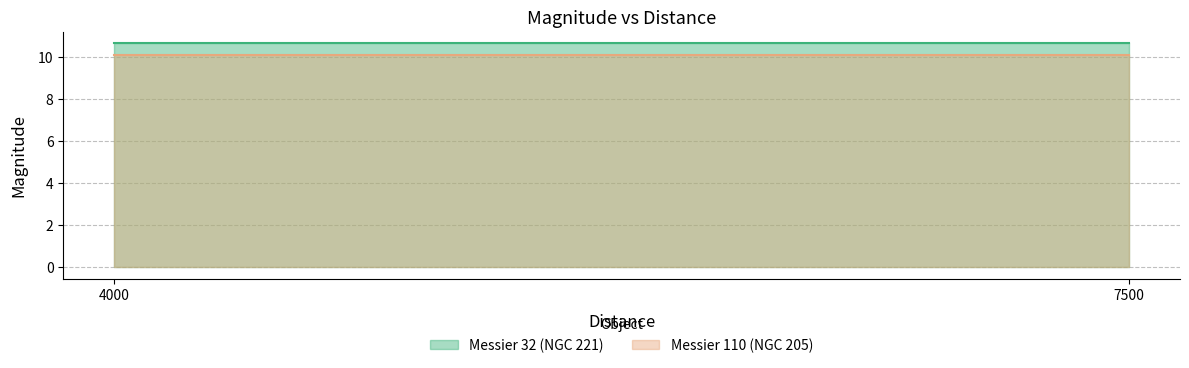

List the series in order of their overall mean, lowest first.

Messier 110 (NGC 205), Messier 32 (NGC 221)